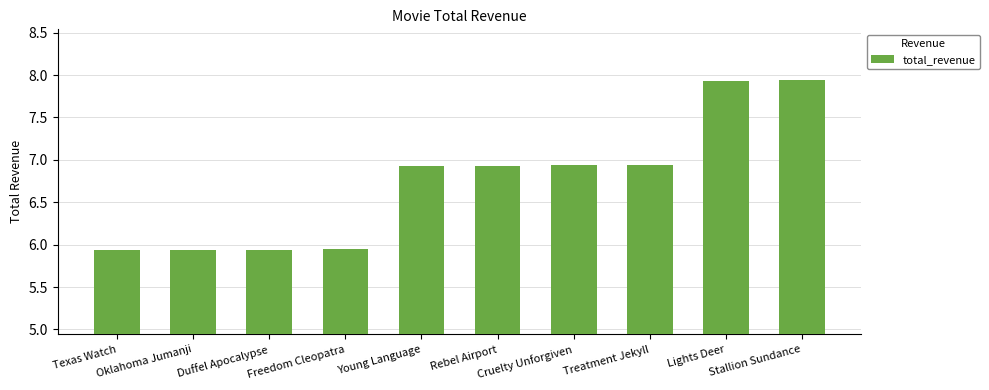

What is the difference between the maximum and second lowest values?

2.0